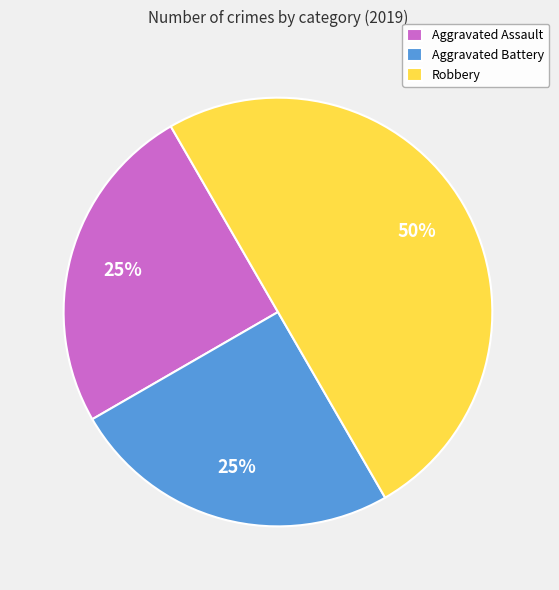

What is the ratio of the value at Aggravated Assault to the value at Aggravated Battery?

1.0